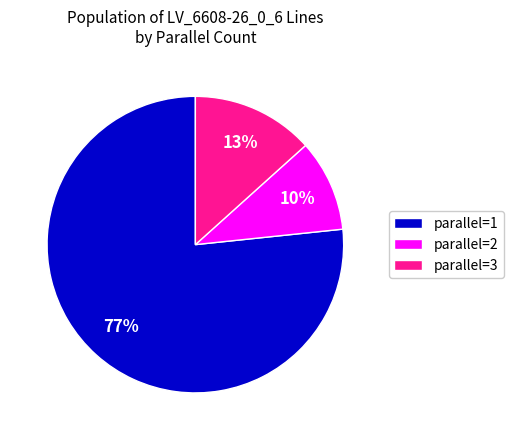

The parallel=3 slice represents 25% of the pie. True or false?

False